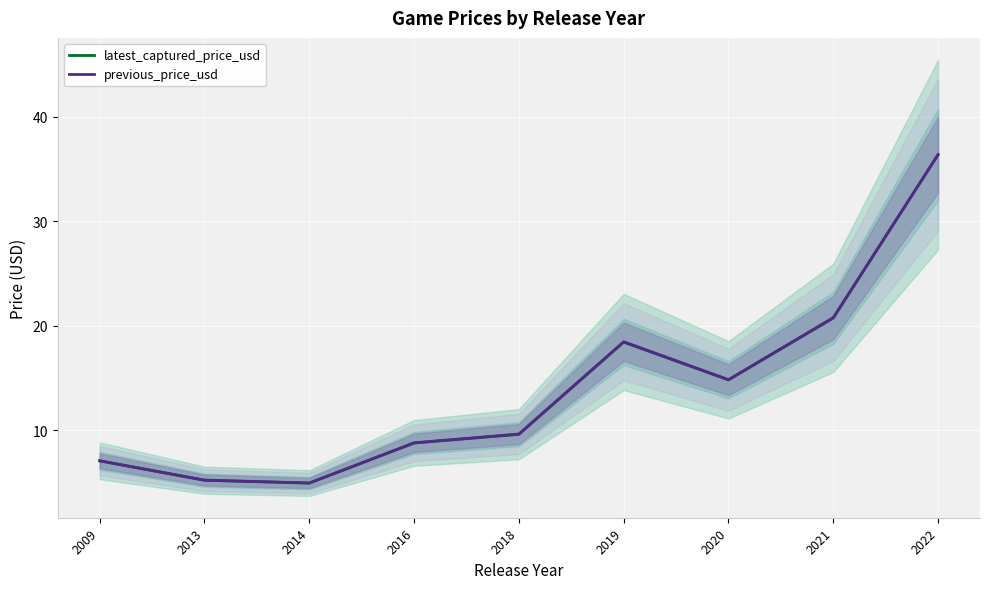

Reading left to right, extract all data points from this chart.

latest_captured_price_usd: 7.0	5.2	4.9	8.8	9.6	18.4	14.8	20.7	36.4
previous_price_usd: 7.1	5.2	4.9	8.8	9.6	18.5	14.8	20.8	36.4